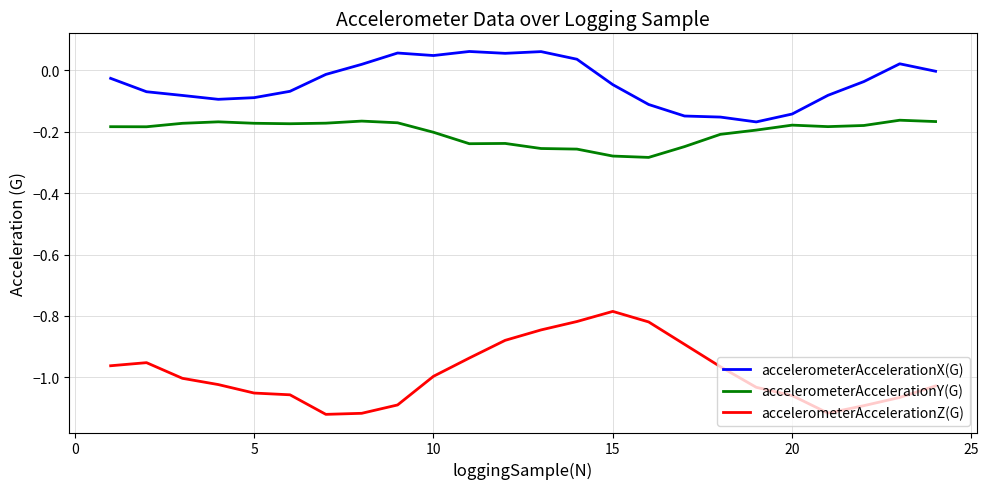

Which series has the largest range (max minus min)?

accelerometerAccelerationZ(G)